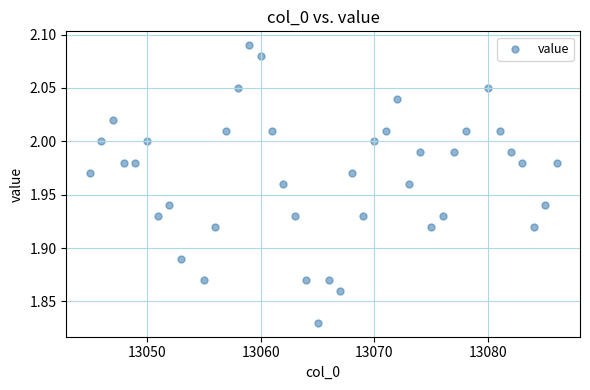

What is the range of Y values (max minus min)?

0.3